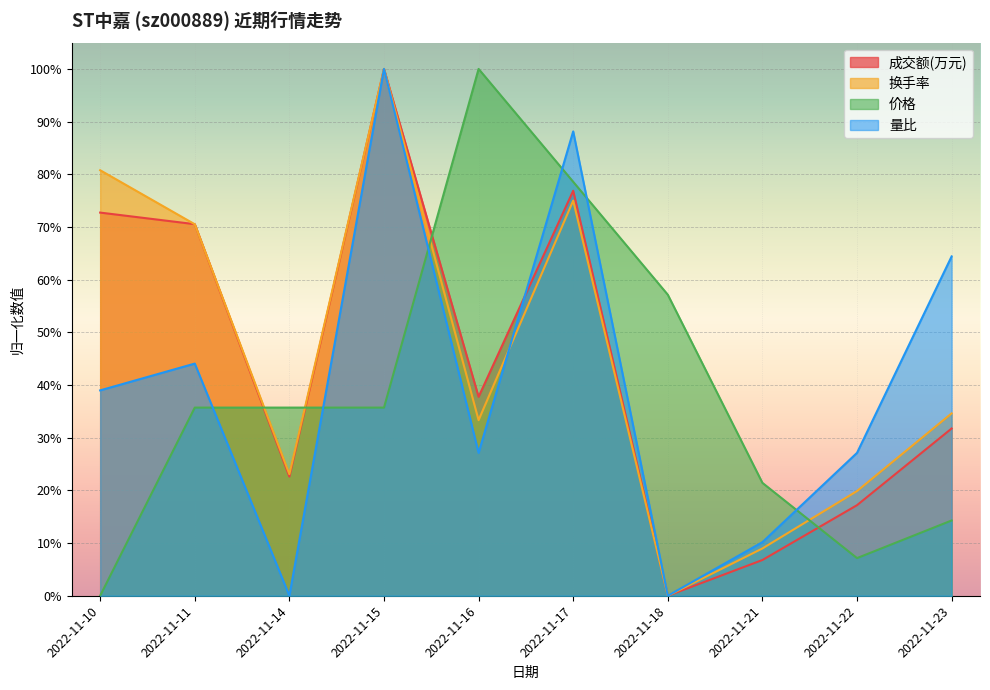

How many data points in 量比 are above 0?

8